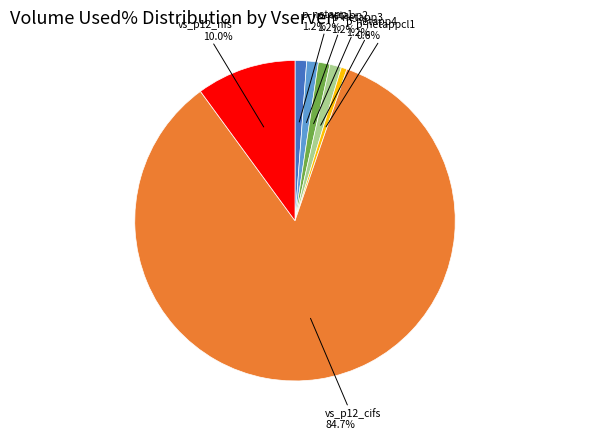

Is there any slice that represents more than half of the pie?

Yes